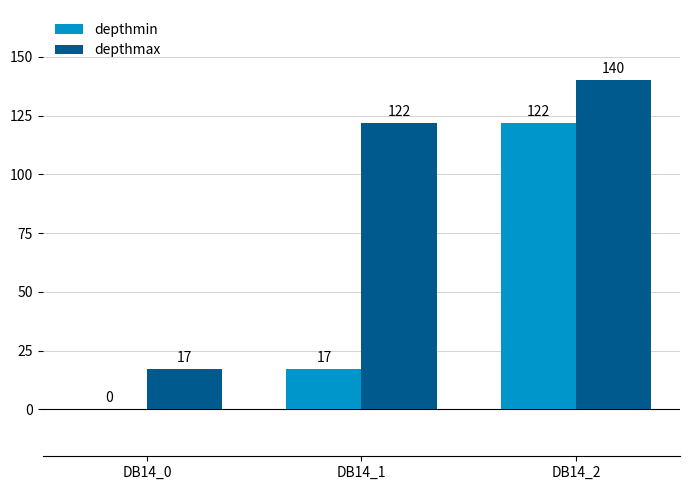

Reading right to left, what are all the values shown in this chart?

depthmin: DB14_2=122	DB14_1=17	DB14_0=0
depthmax: DB14_2=140	DB14_1=122	DB14_0=17